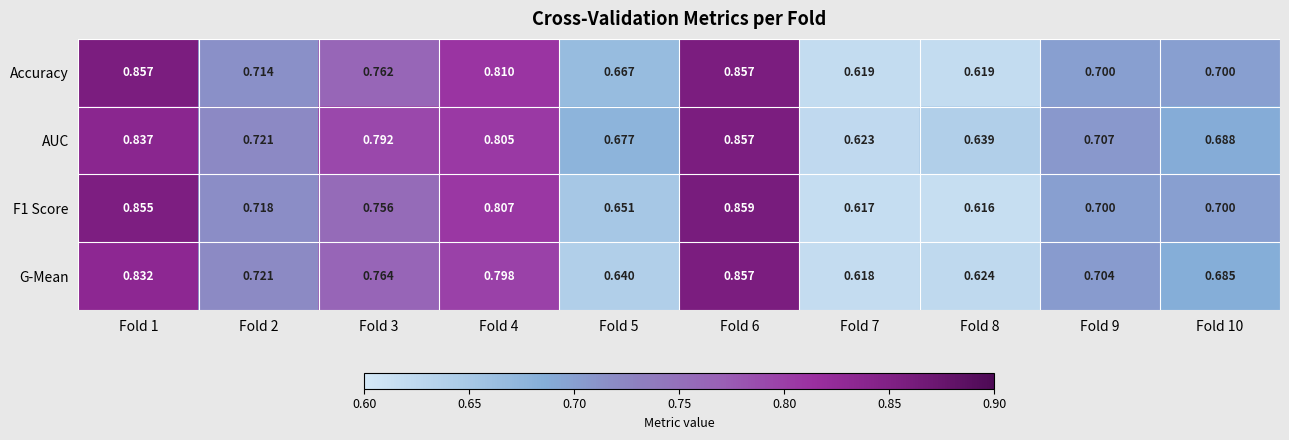

Which series has the largest total across all categories?

AUC